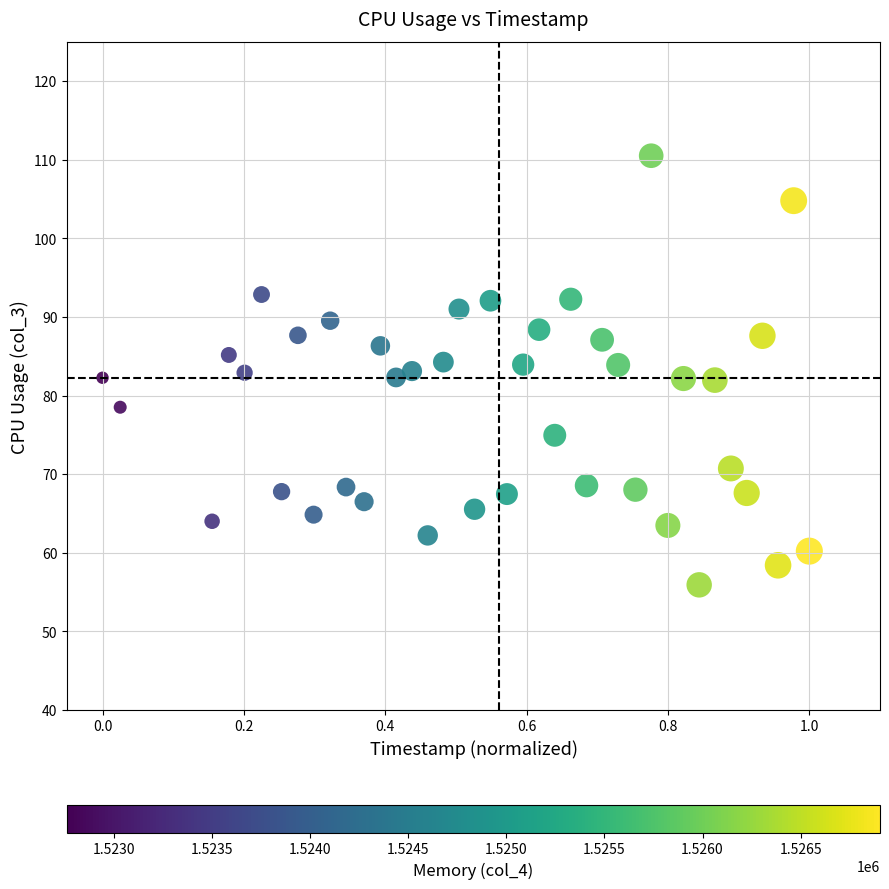

What is the range of X values (max minus min)?

1.0